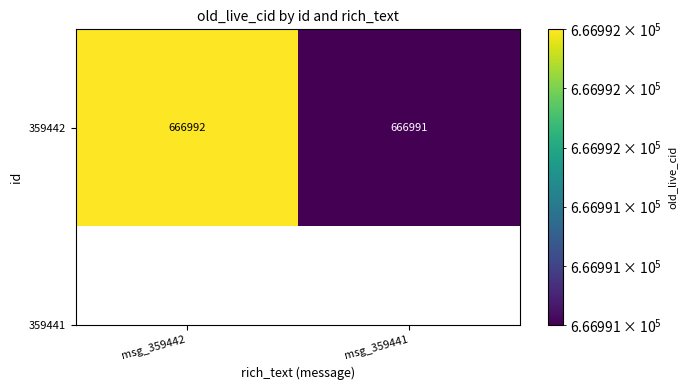

What is the approximate value at msg_359441?

666991